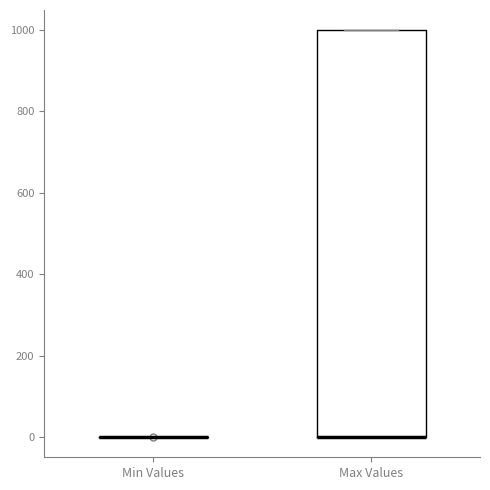

Reading left to right, read every box against the y-axis: the position of its median line, the range the box covers, and the ends of its whiskers. The values are not printed on the chart, so give them approximately, as read against the axis.

Min Values: box collapsed to a line at 0, whiskers 0 to 0
Max Values: median 0 (drawn on the box's lower edge), box 0 to 1000, whiskers 0 to 1000